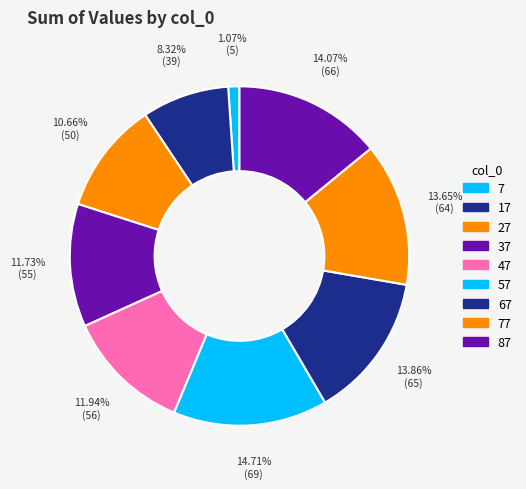

Count the number of slices in the pie.

9